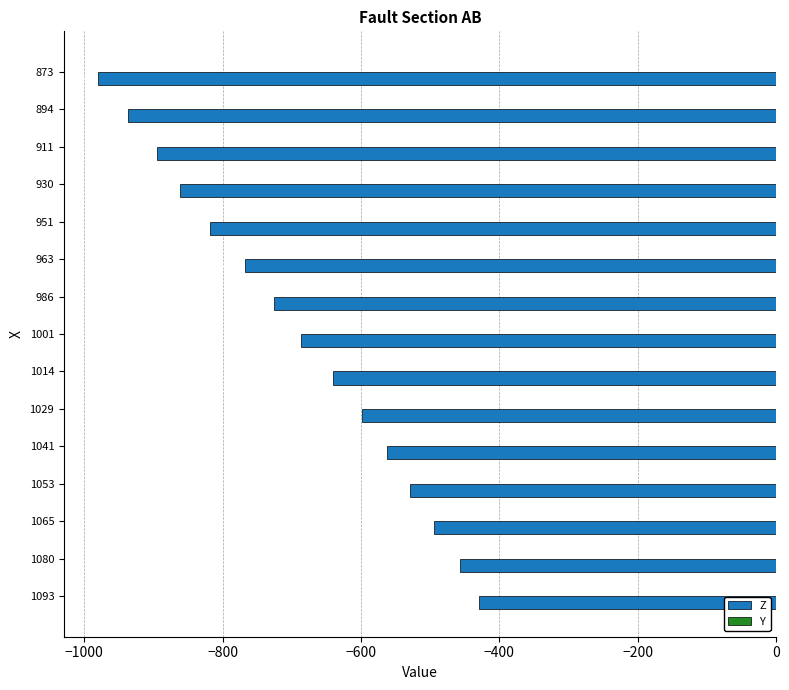

Rank the categories by value from lowest to highest.

873, 894, 911, 930, 951, 963, 986, 1001, 1014, 1029, 1041, 1053, 1065, 1080, 1093